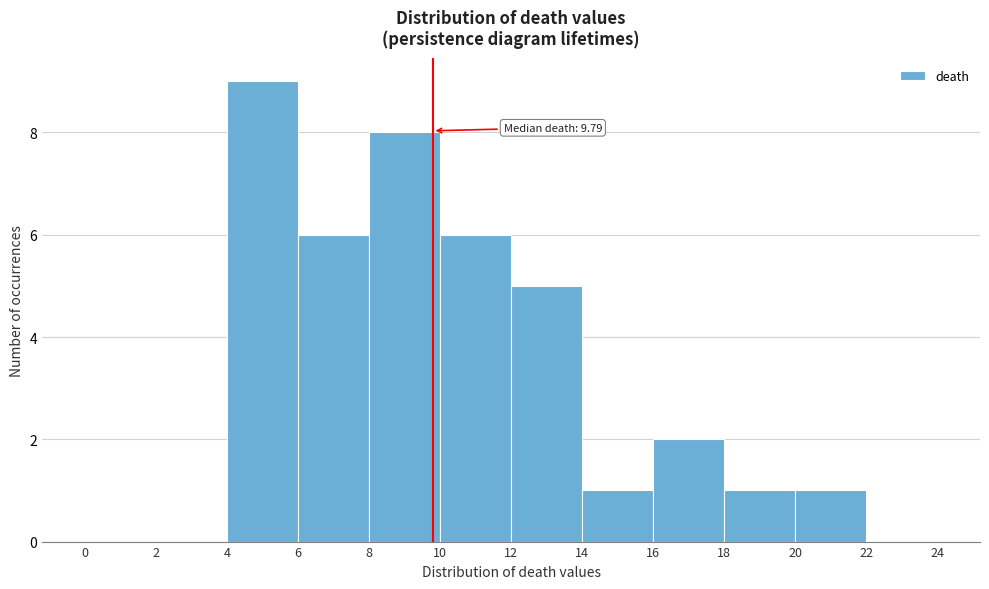

Over which range of the x-axis is the bar tallest?

4 to 6